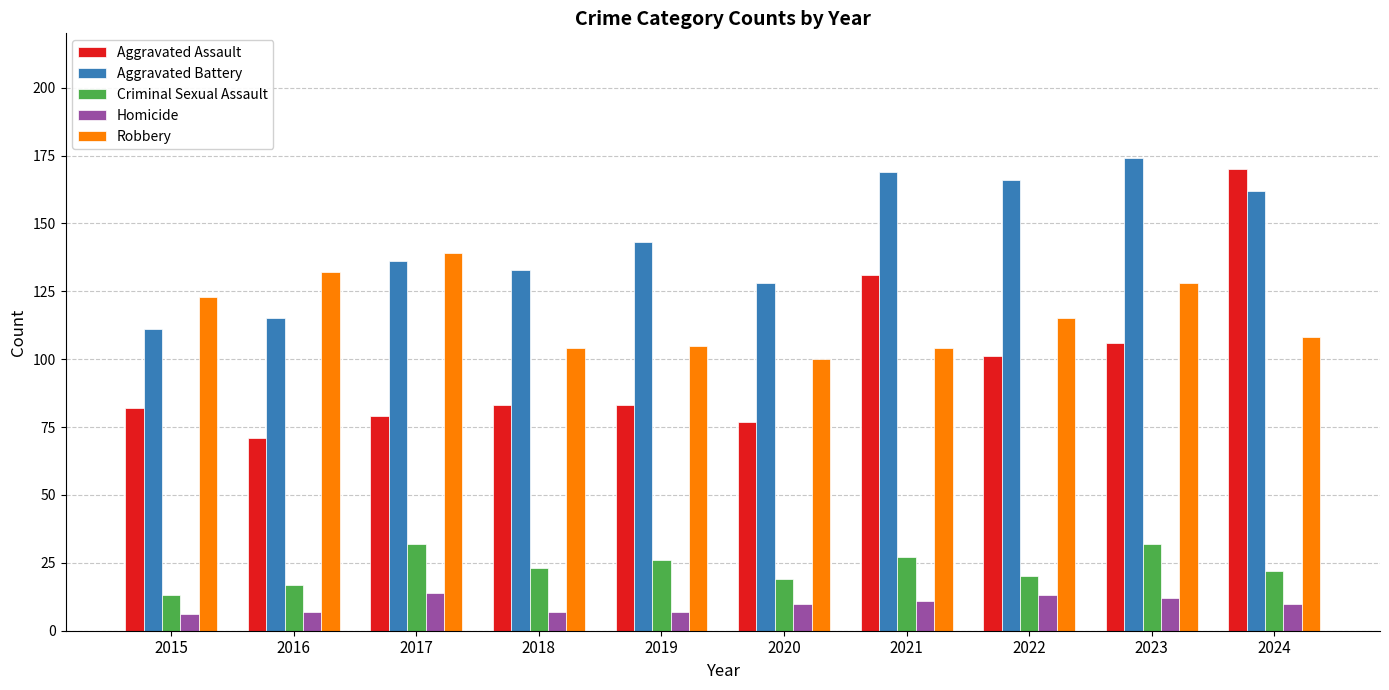

Reading left to right, extract all data points from this chart.

Aggravated Assault: 82	71	79	83	83	77	131	101	106	170
Aggravated Battery: 111	115	136	133	143	128	169	166	174	162
Criminal Sexual Assault: 13	17	32	23	26	19	27	20	32	22
Homicide: 6	7	14	7	7	10	11	13	12	10
Robbery: 123	132	139	104	105	100	104	115	128	108